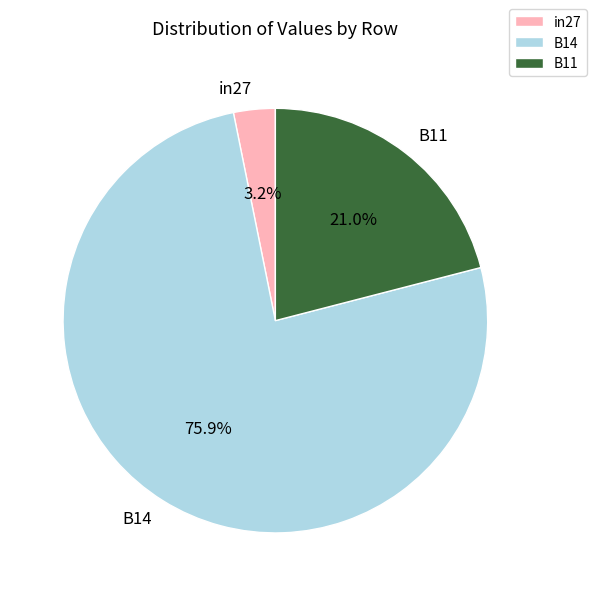

Do B14 and in27 together represent more than half of the pie?

Yes